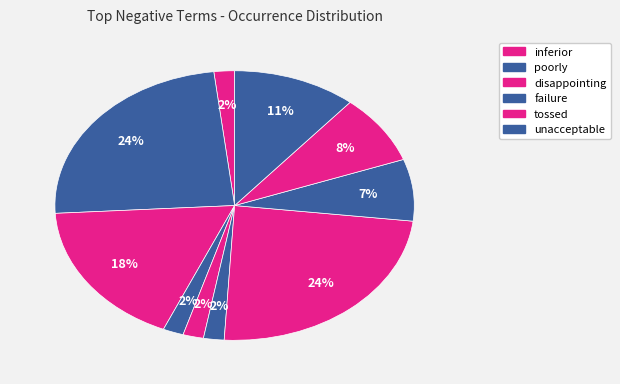

What is the smallest slice in the pie chart?

inferior